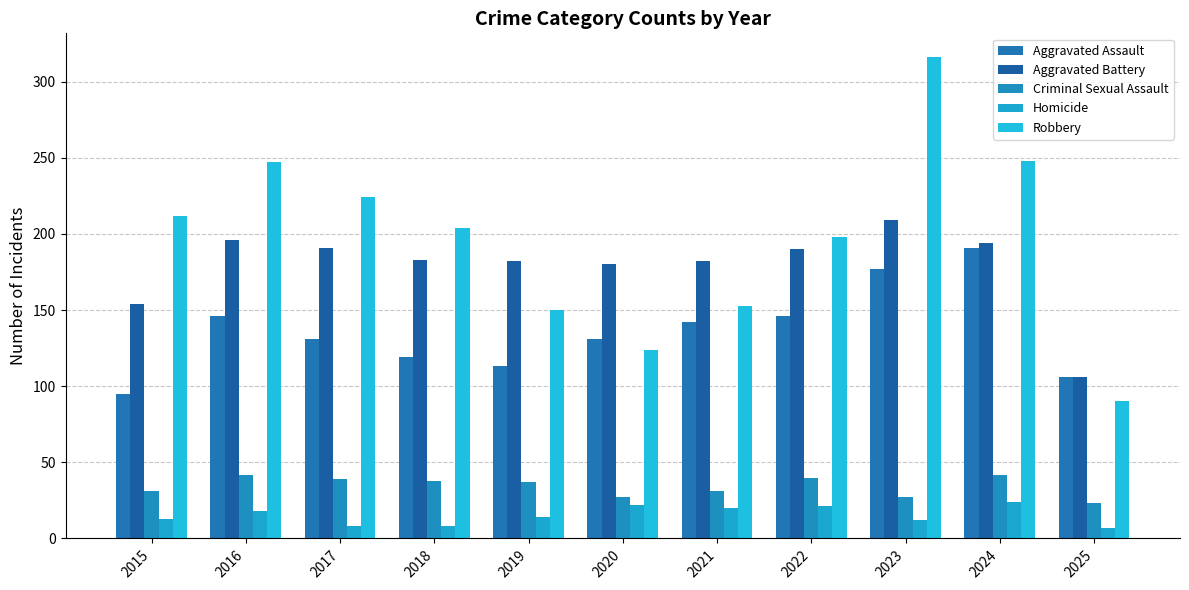

Reading left to right, what are all the values shown in this chart?

Aggravated Assault: 95	146	131	119	113	131	142	146	177	191	106
Aggravated Battery: 154	196	191	183	182	180	182	190	209	194	106
Criminal Sexual Assault: 31	42	39	38	37	27	31	40	27	42	23
Homicide: 13	18	8	8	14	22	20	21	12	24	7
Robbery: 212	247	224	204	150	124	153	198	316	248	90